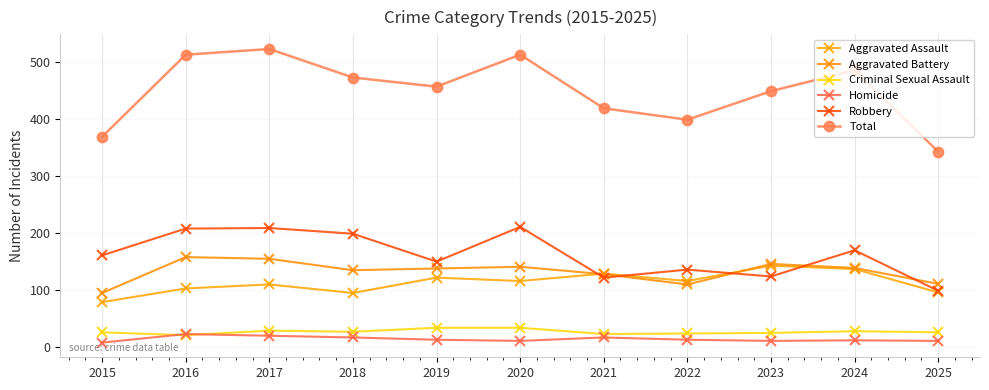

At which category does Aggravated Assault reach its first local peak?

2017